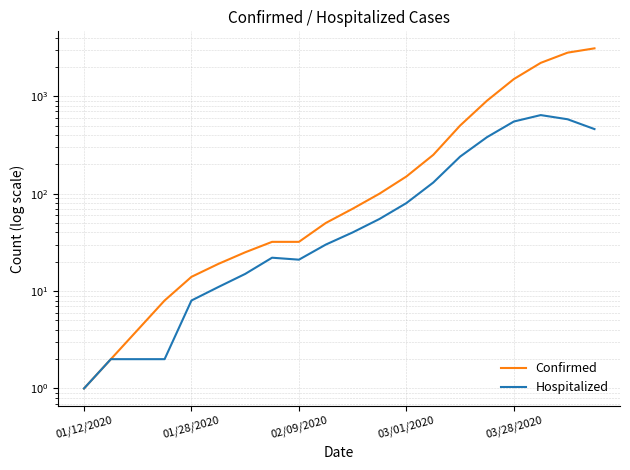

Is it true that Confirmed equals 19 at 5?

True